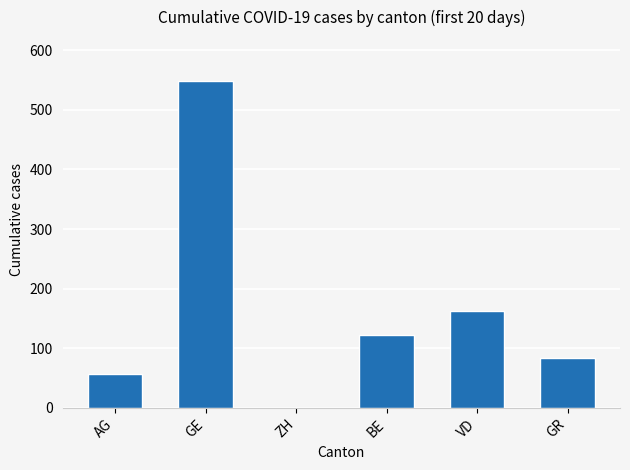

Are the bars grouped side by side (vs. stacked)?

No